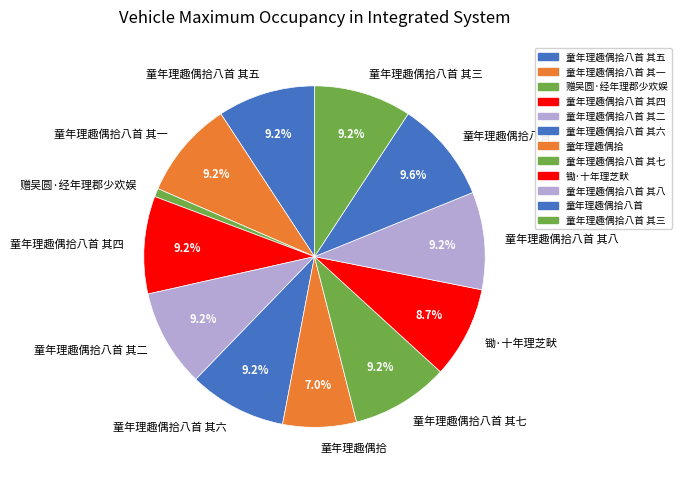

Between 锄·十年理芝畎 and 童年理趣偶拾八首 其一, which is larger?

童年理趣偶拾八首 其一